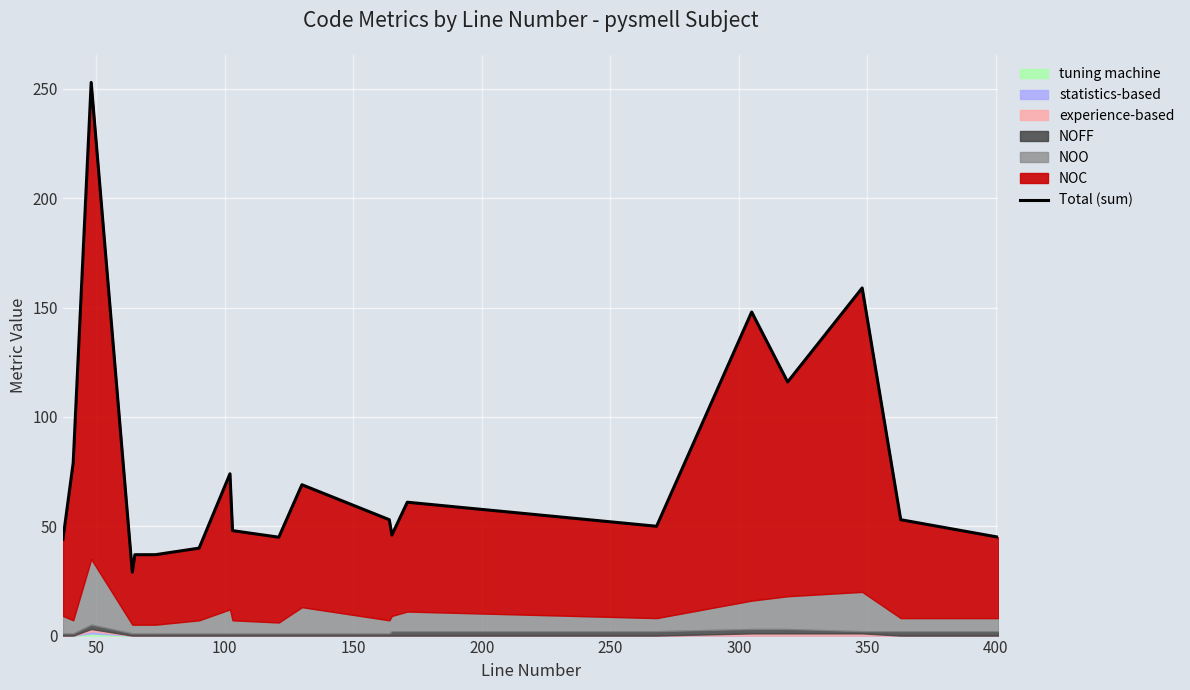

How many values are below 53?

10